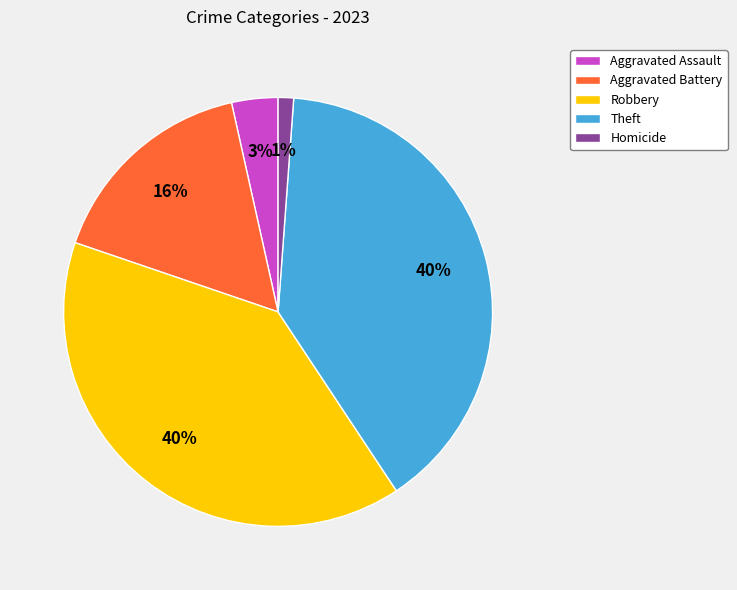

What is the ratio of the value at Aggravated Assault to the value at Robbery?

0.1